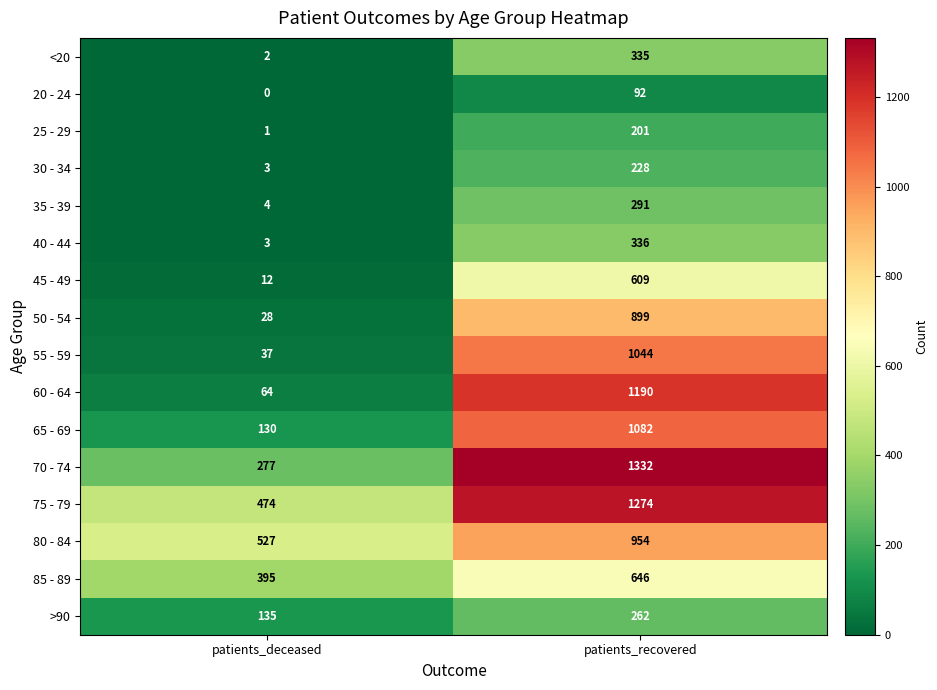

What is the approximate value of >90 at patients_recovered, to the nearest 10?

260